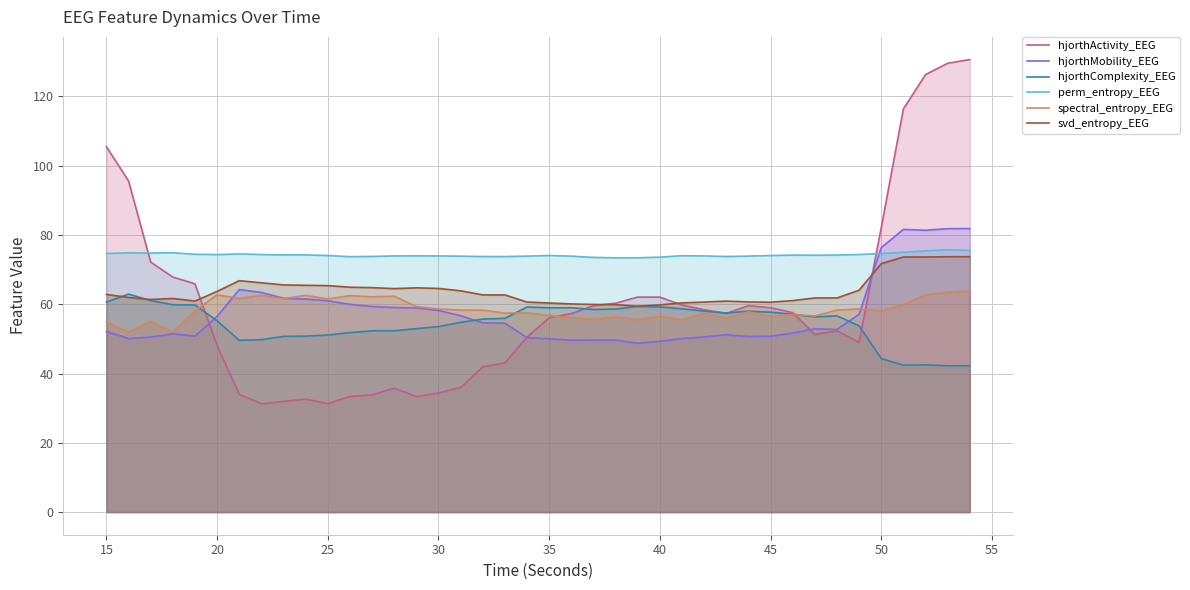

What is the minimum value for hjorthMobility_EEG?

48.7